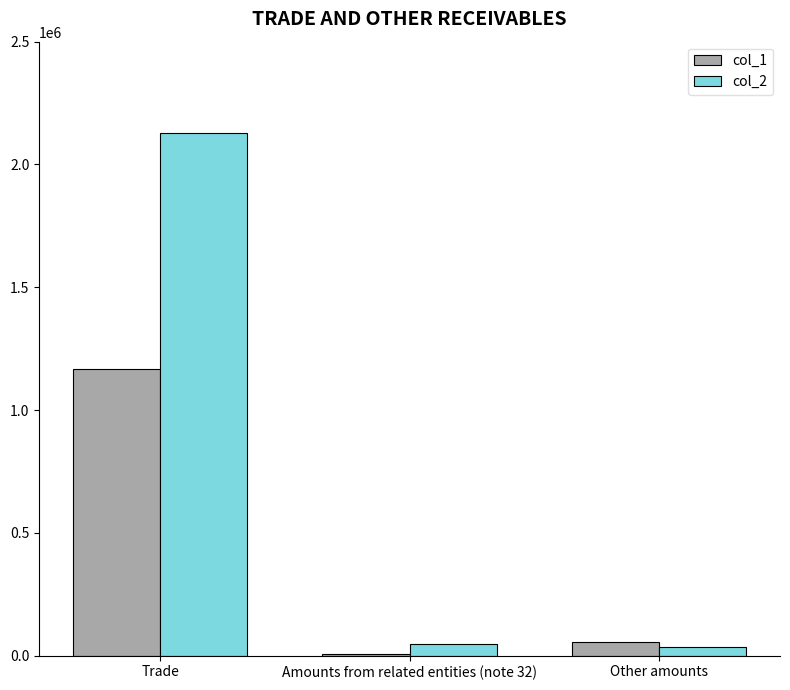

Reading right to left, extract all data points from this chart.

col_1: Other amounts=55783	Amounts from related entities (note 32)=8815	Trade=1167319
col_2: Other amounts=33951	Amounts from related entities (note 32)=49145	Trade=2129708